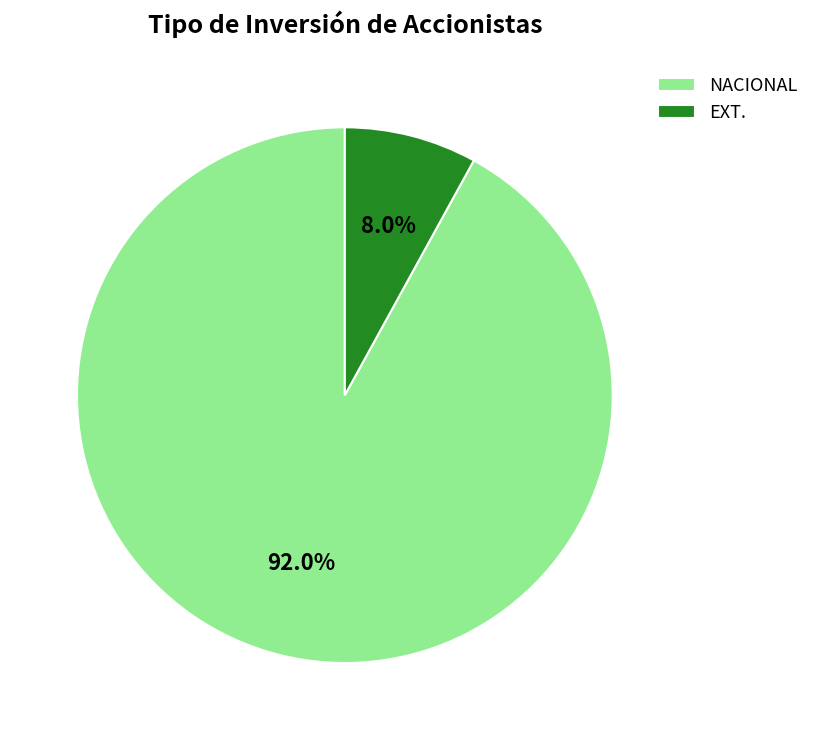

Count the number of slices in the pie.

2